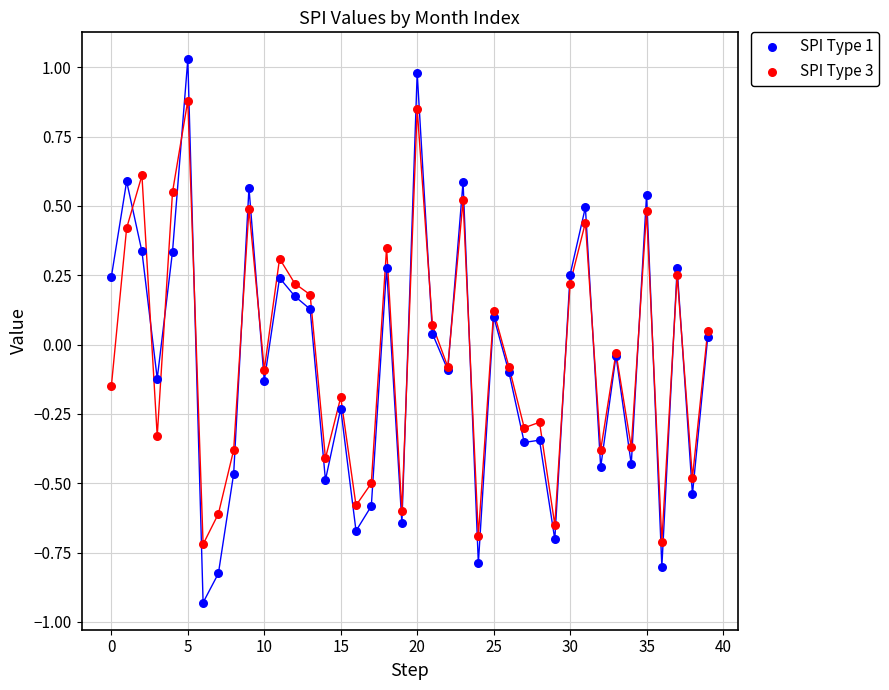

Which series reaches the maximum Y coordinate?

SPI Type 1